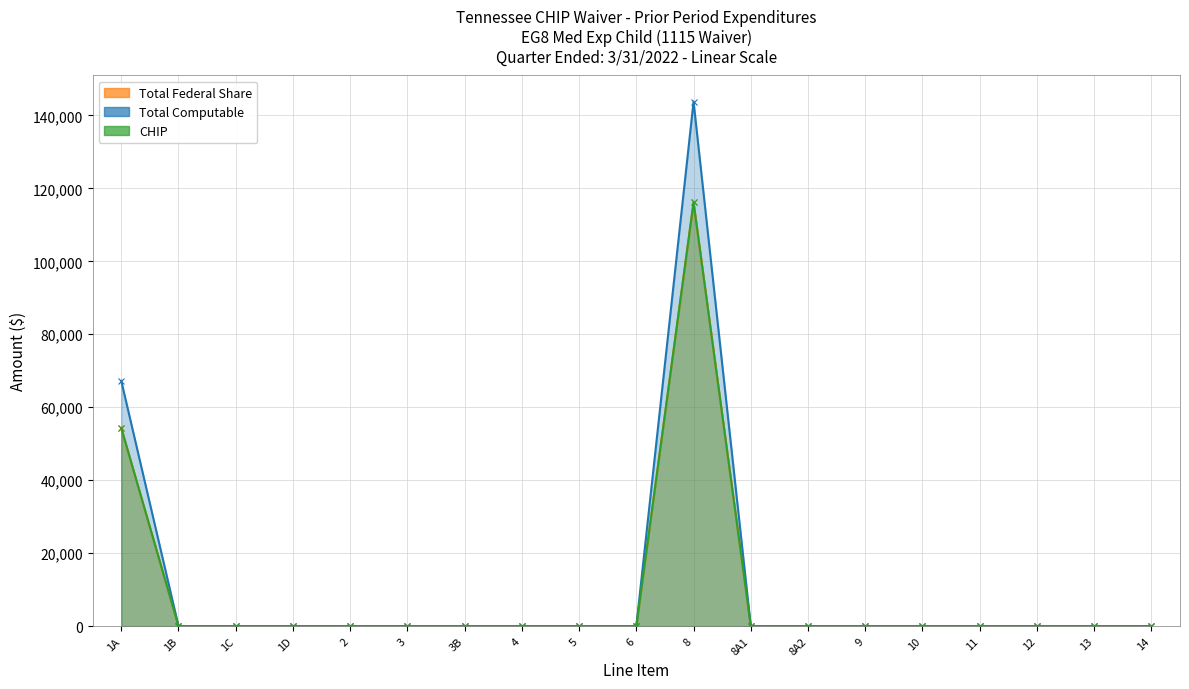

Which series has the largest total across all categories?

Total Computable